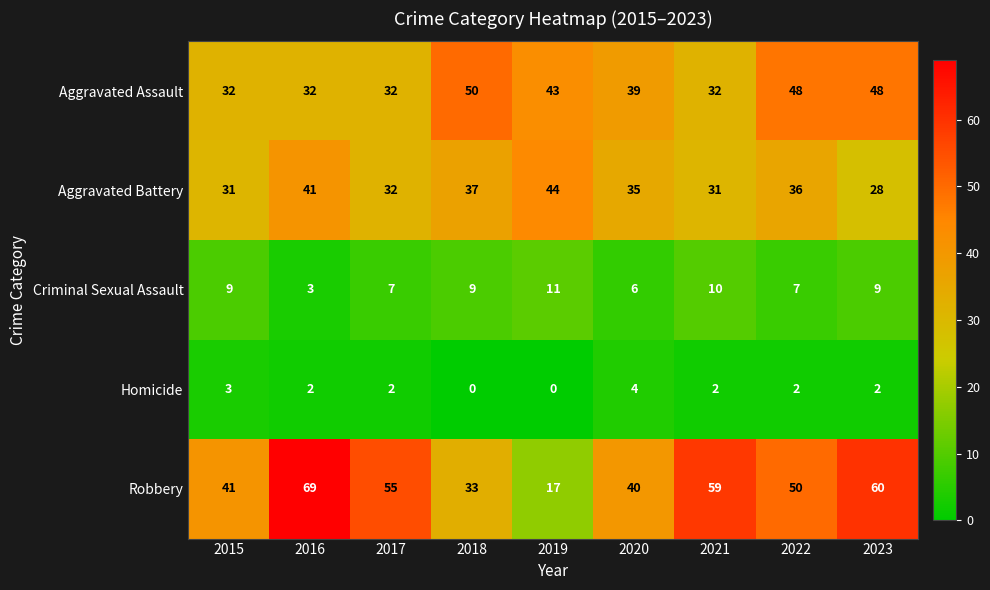

Where is Aggravated Battery nearest to the value 36?

2022